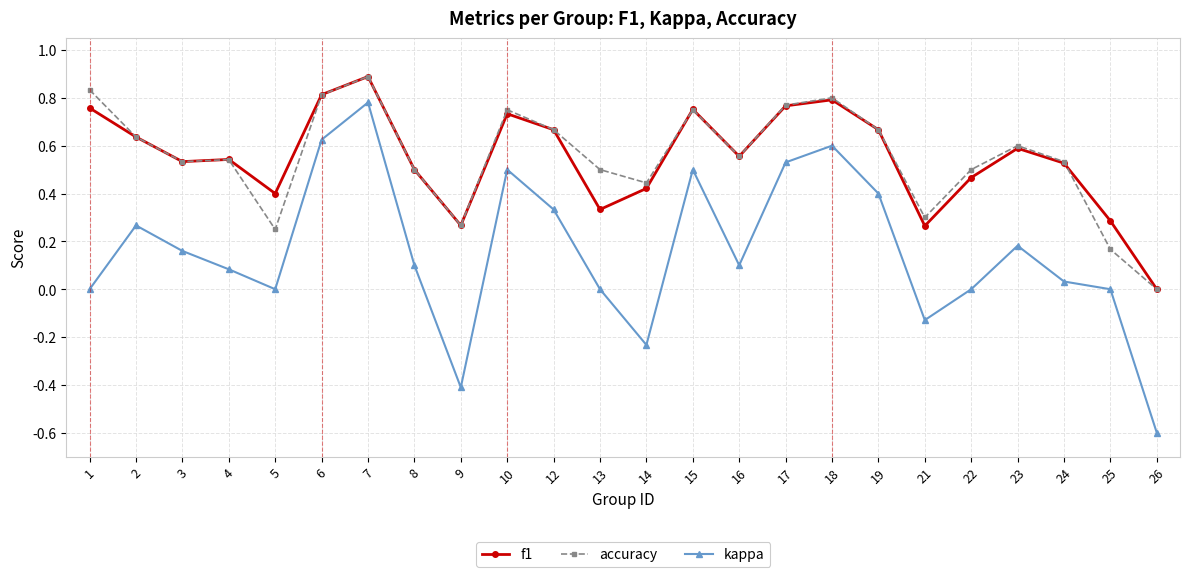

At which category is the sum across all series the highest?

7